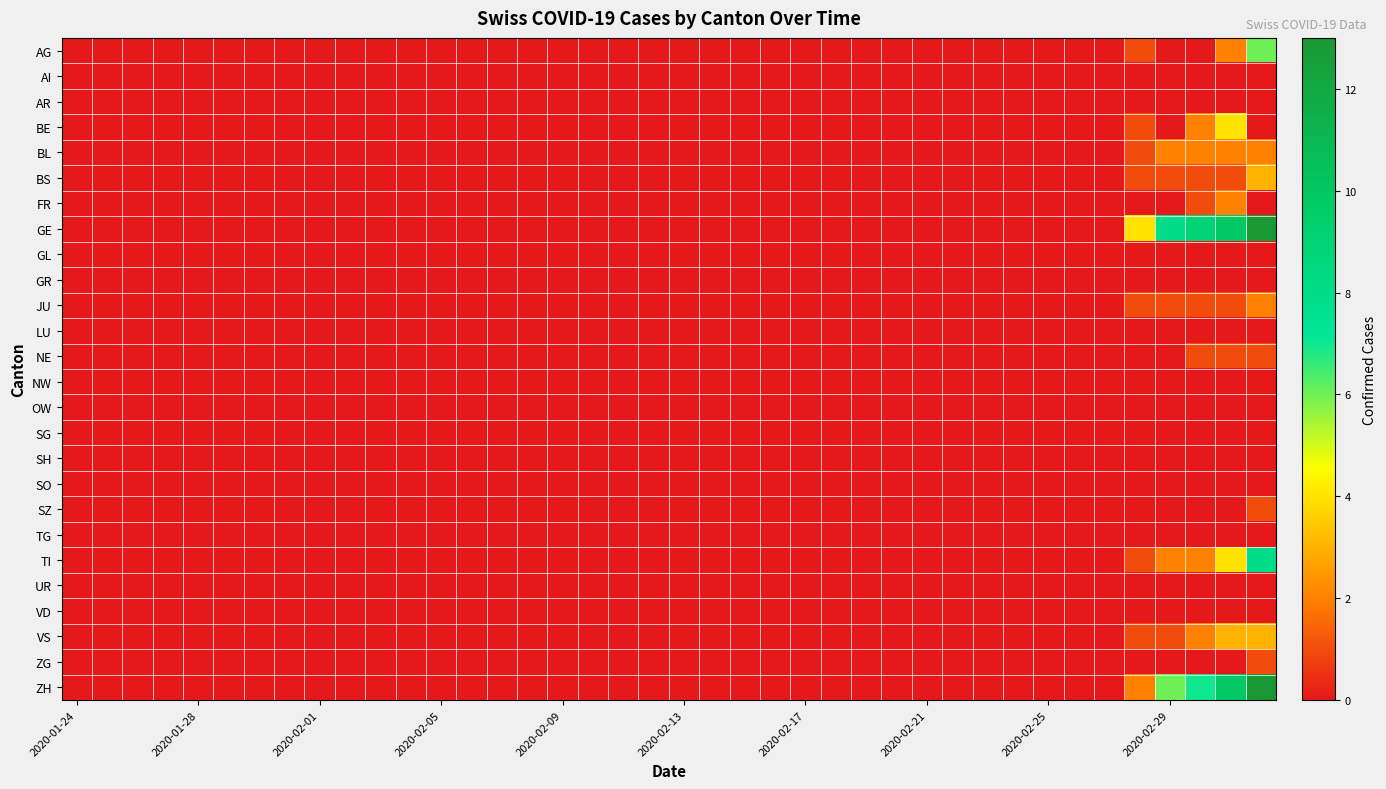

At which category does the chart reach its minimum across all series?

2020-01-24